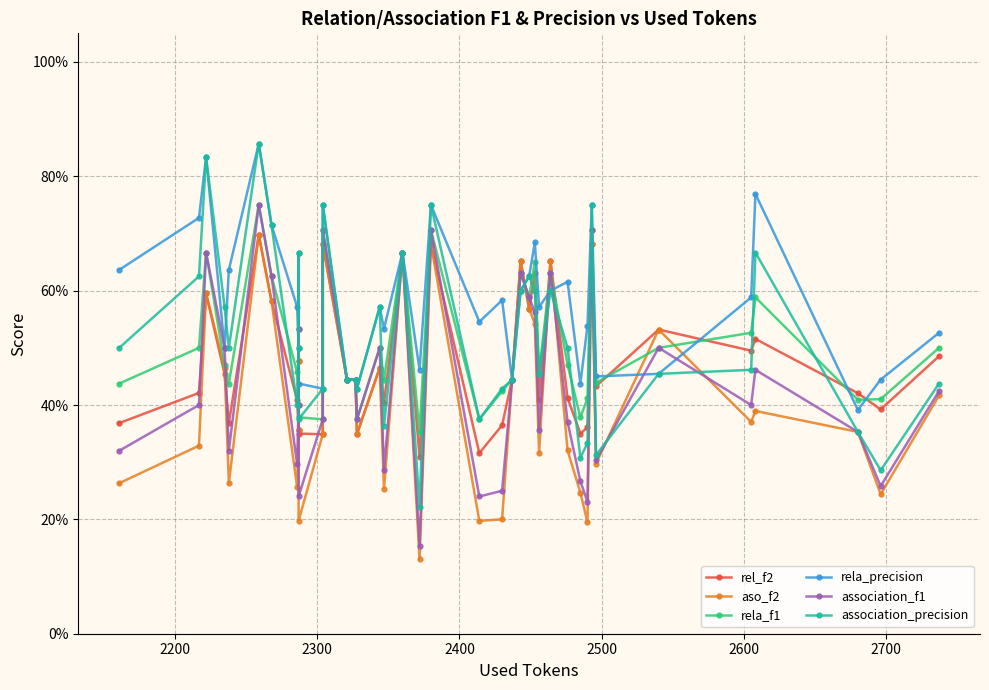

True or false: rel_f2 has a value of 0.2 at 22.

False